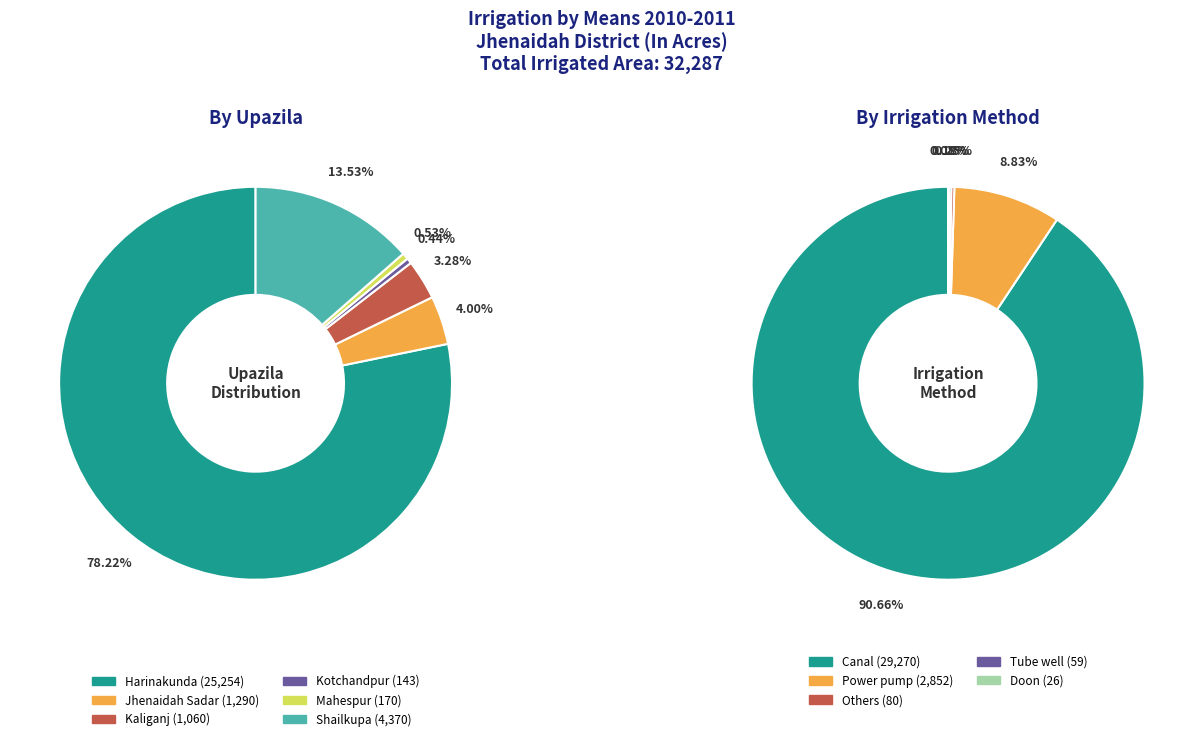

How many slices are in this pie chart?

6